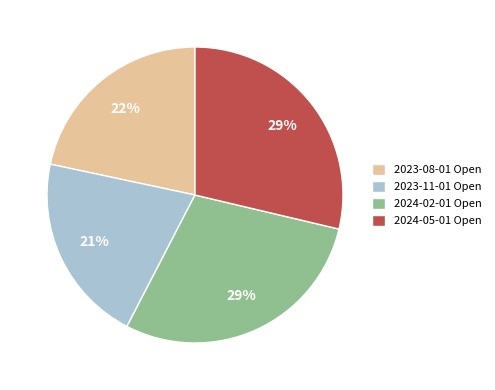

Do 2023-08-01 Open and 2024-02-01 Open together represent more than half of the pie?

Yes